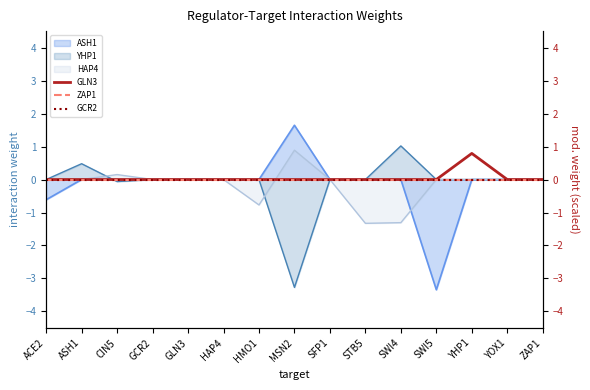

True or false: GLN3 and GCR2 intersect in this chart.

False